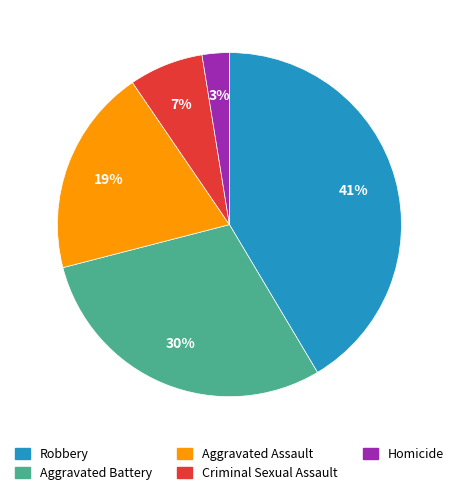

Is the sum of Aggravated Assault and Homicide greater than half?

No